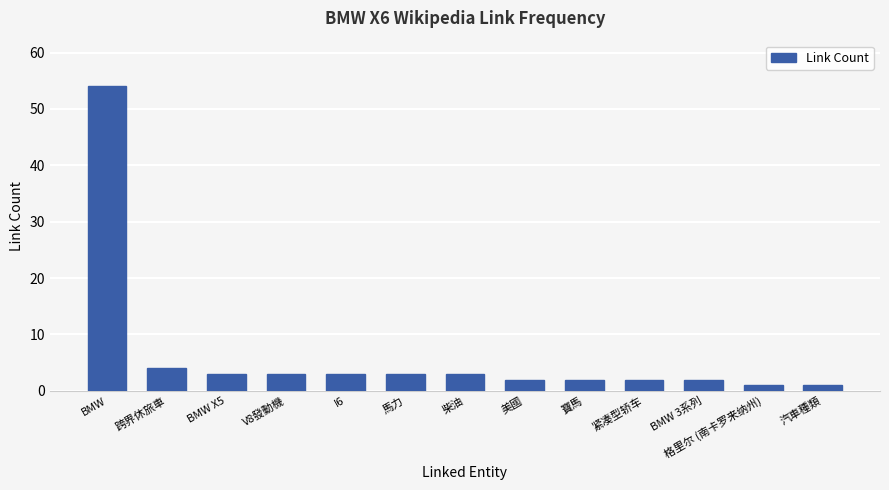

Reading left to right, list all the values displayed in this chart.

BMW=54	跨界休旅車=4	BMW X5=3	V8發動機=3	I6=3	馬力=3	柴油=3	美國=2	寶馬=2	紧凑型轿车=2	BMW 3系列=2	格里尔 (南卡罗来纳州)=1	汽車種類=1